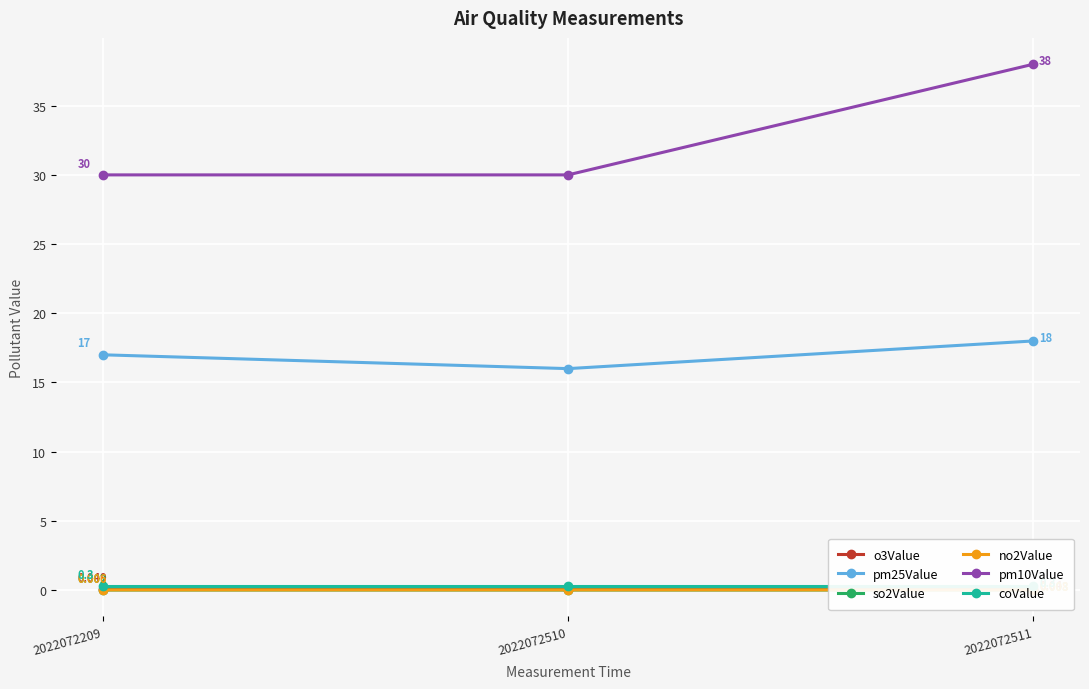

Reading left to right, transcribe all the data shown in this chart.

o3Value: 0.0	0.0	0.0
pm25Value: 17.0	16.0	18.0
so2Value: 0.0	0.0	0.0
no2Value: 0.0	0.0	0.0
pm10Value: 30.0	30.0	38.0
coValue: 0.3	0.3	0.3